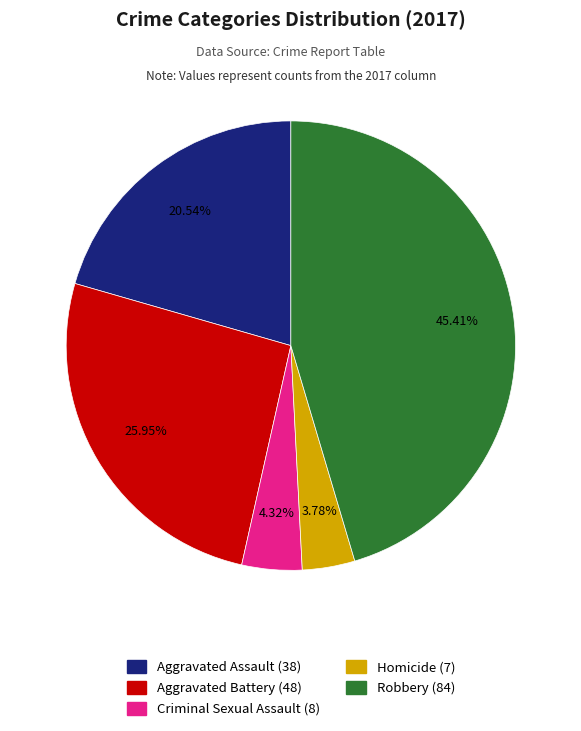

To the nearest percent, what is the combined percentage of Aggravated Assault and Aggravated Battery?

46%